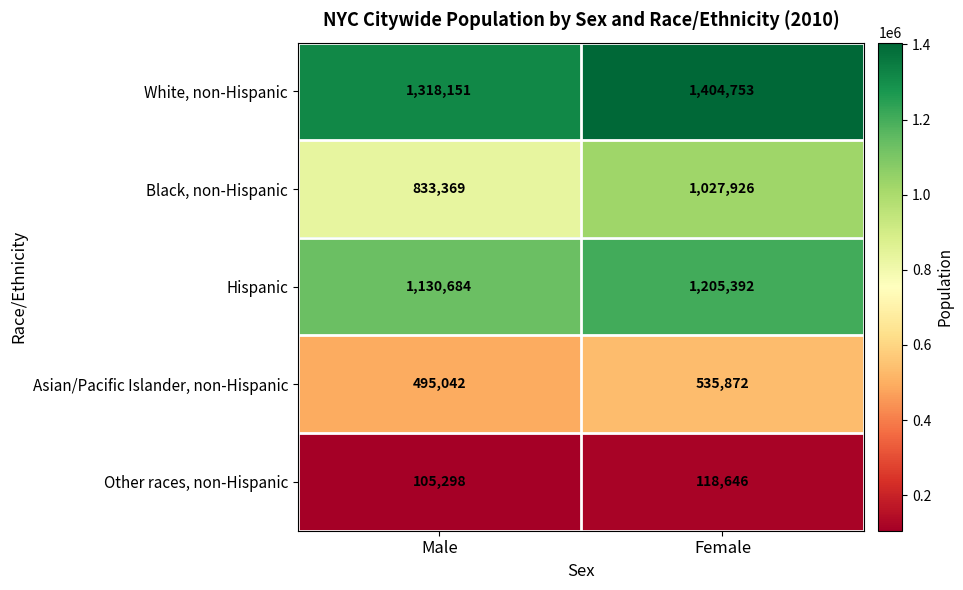

The value of Other races, non-Hispanic at Male is 28299. True or false?

False